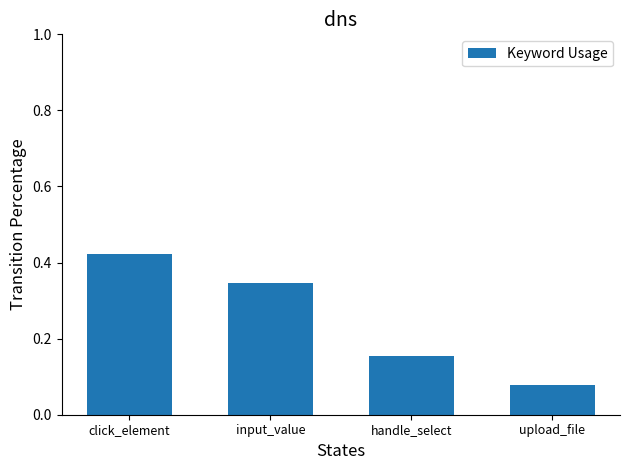

What is the label of the 4th bar from the left?

upload_file